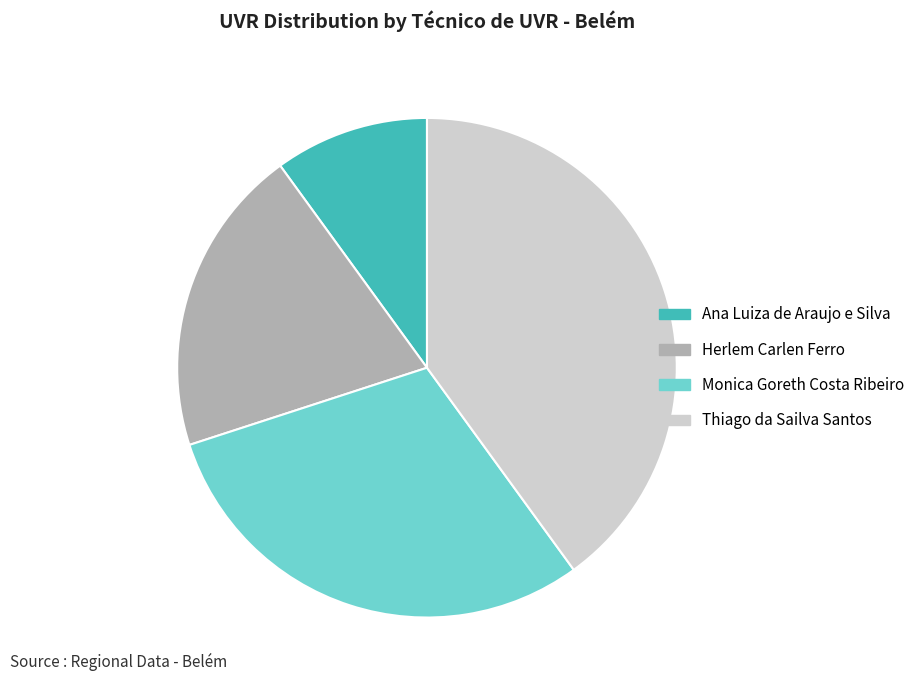

Count the number of slices in the pie.

4